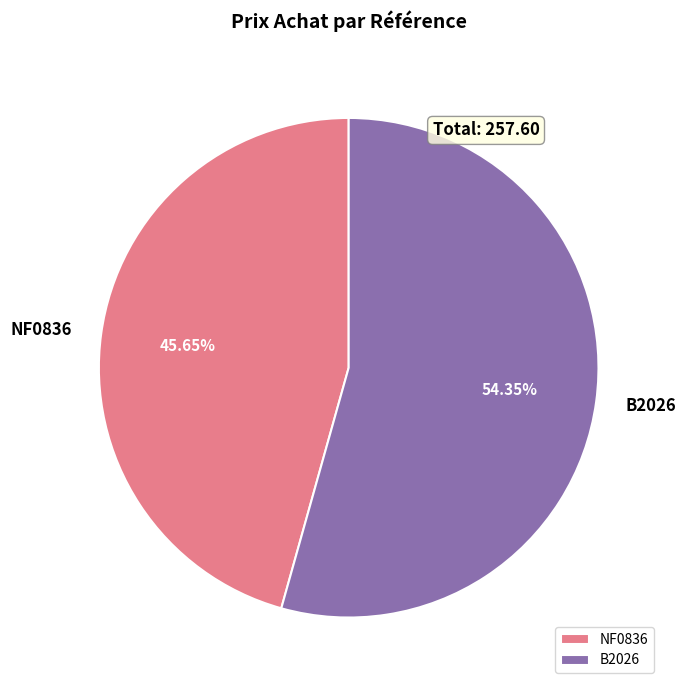

What is the majority slice?

B2026